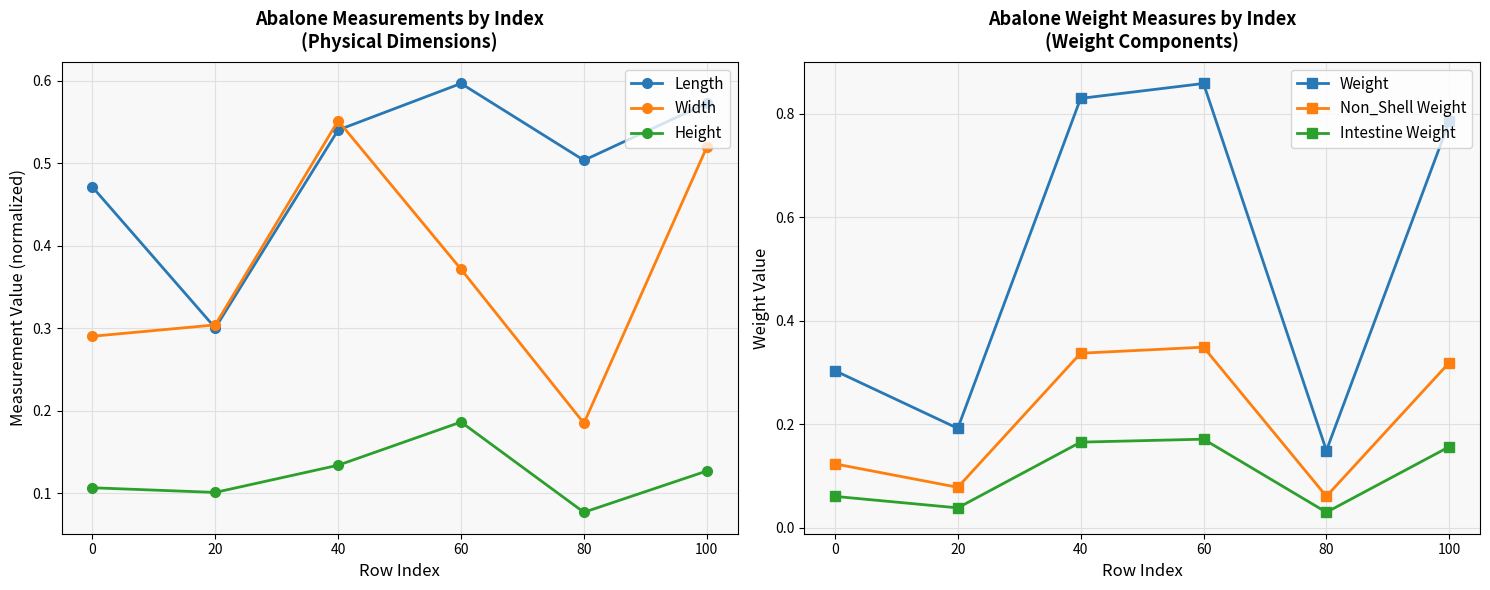

Which has a higher value, 80 or 40?

40